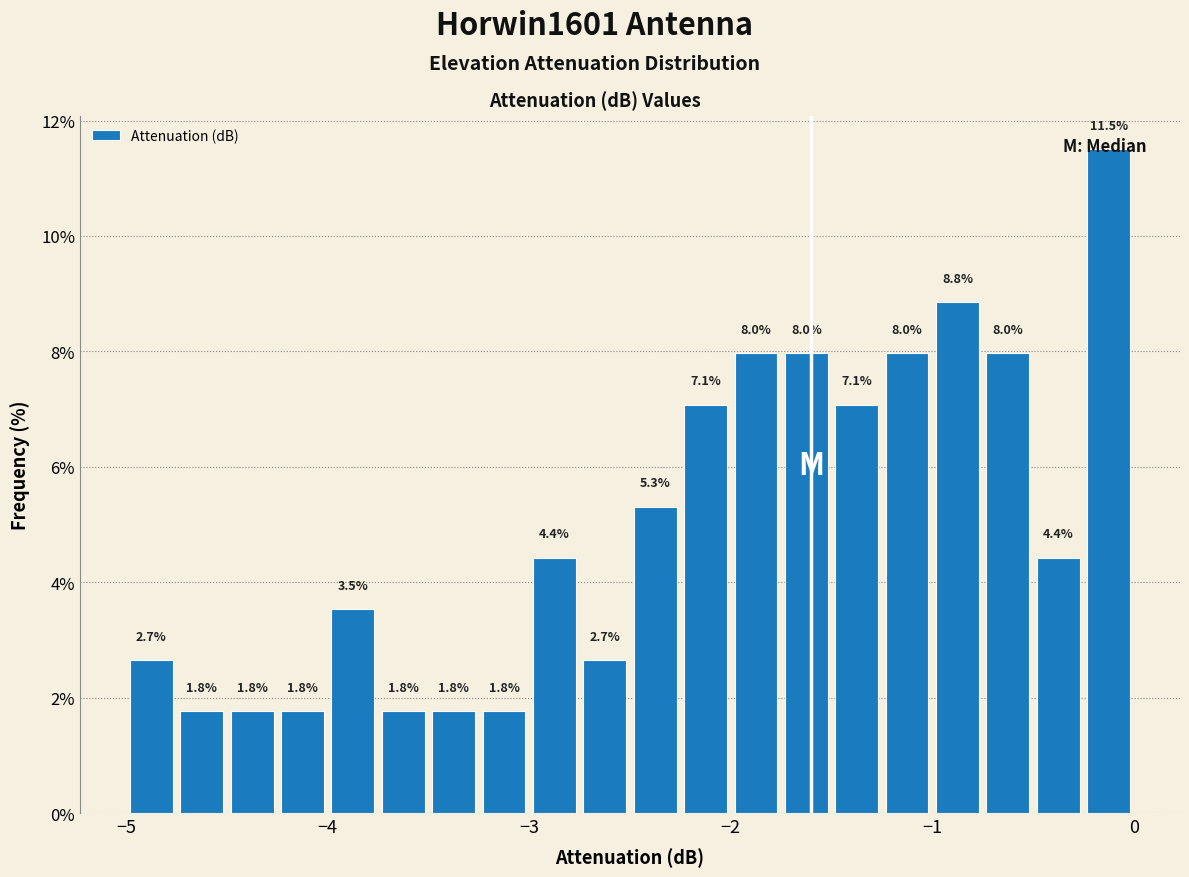

Read against the x-axis, roughly where is the centre of the tallest bar?

-0.1